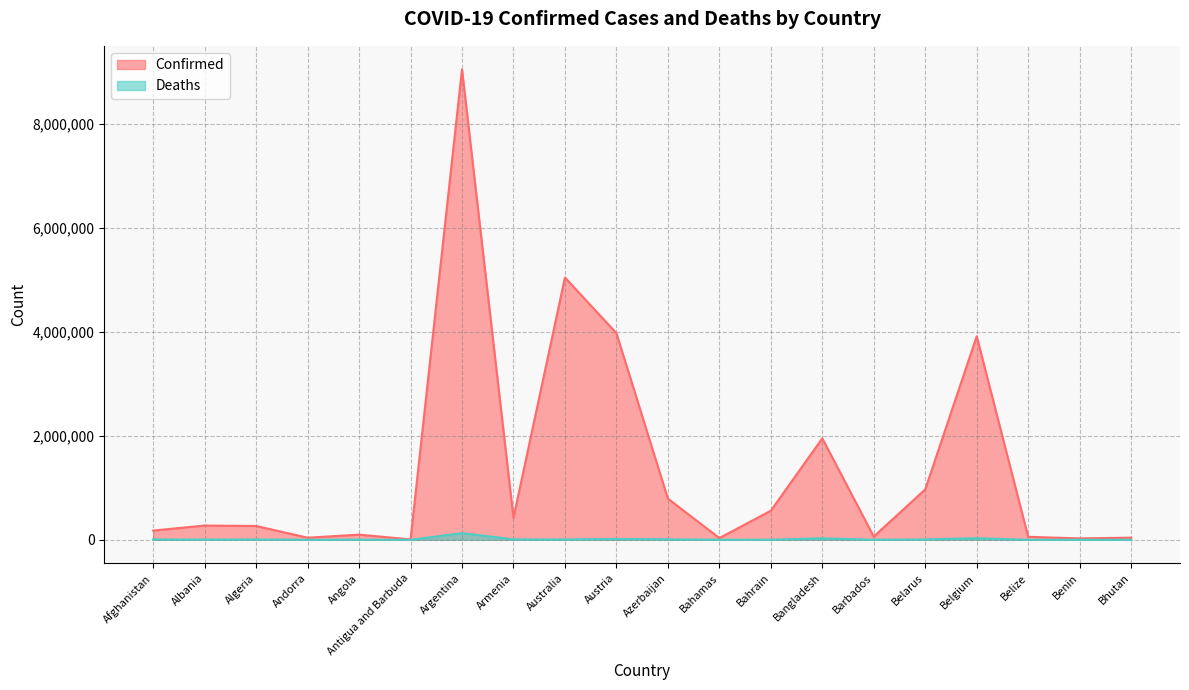

True or false: Confirmed and Deaths cross at least once.

False